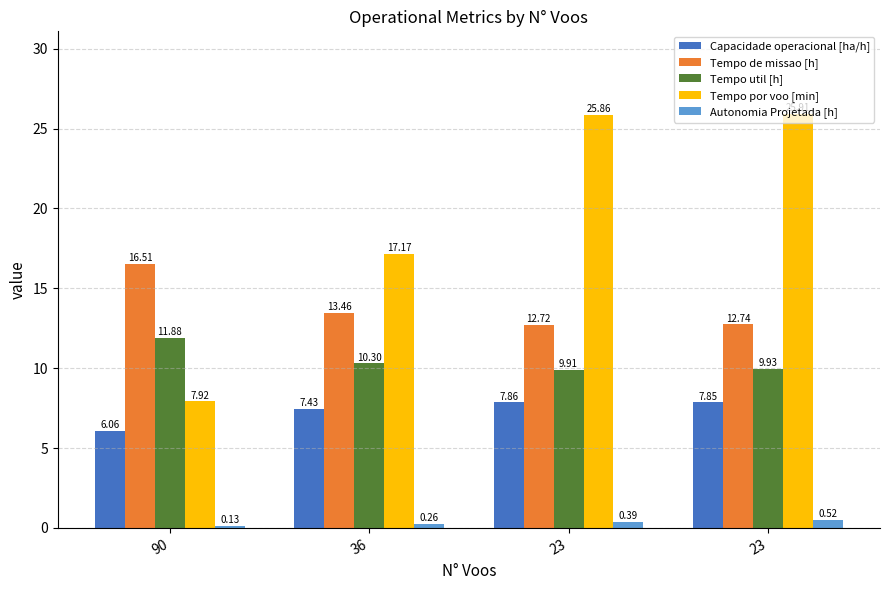

Reading right to left, list all the values displayed in this chart.

Capacidade operacional [ha/h]: 7.9	7.9	7.4	6.1
Tempo de missao [h]: 12.7	12.7	13.5	16.5
Tempo util [h]: 9.9	9.9	10.3	11.9
Tempo por voo [min]: 25.9	25.9	17.2	7.9
Autonomia Projetada [h]: 0.5	0.4	0.3	0.1